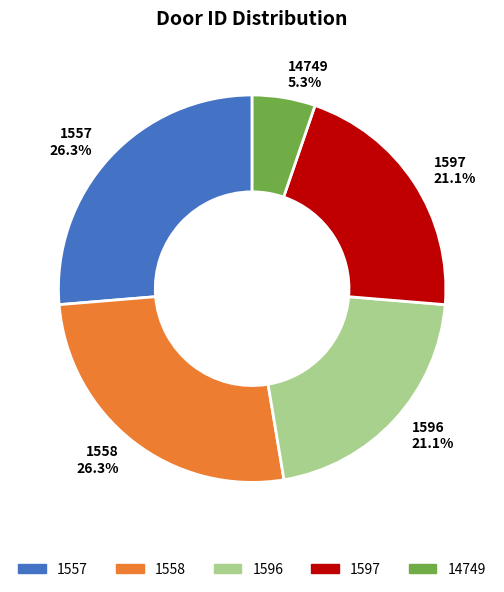

What portion of the pie excludes 1558?

73.7%